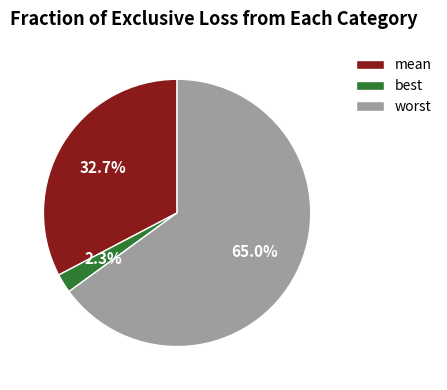

What percentage is the best slice, to the nearest percent?

2%